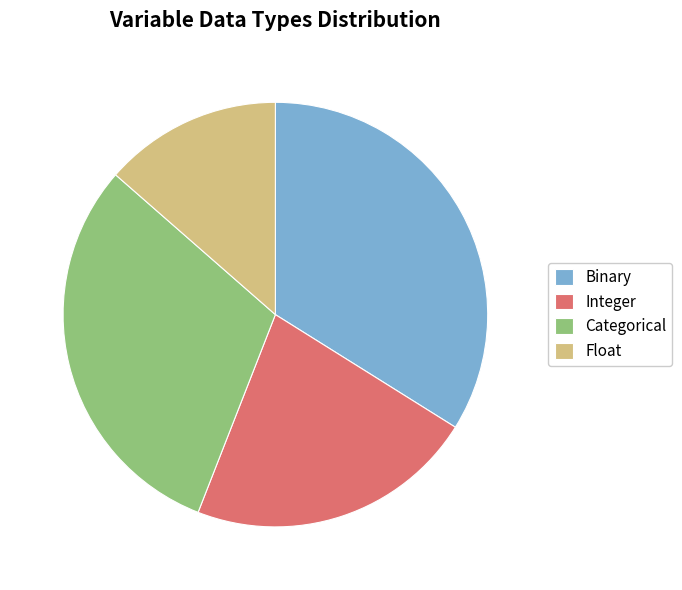

Is it true that Categorical is 31% of the pie?

True